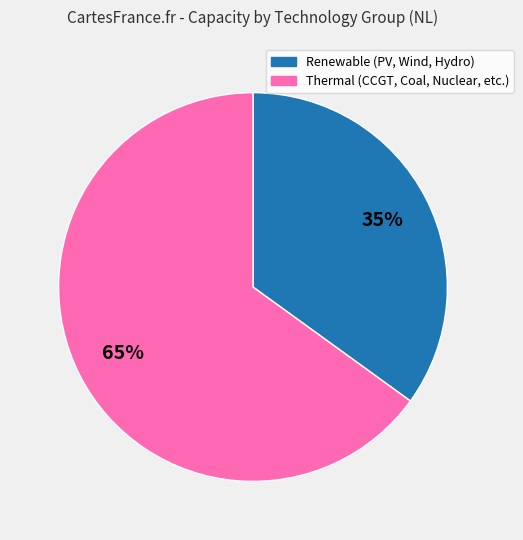

Is there a majority slice in this chart?

Yes